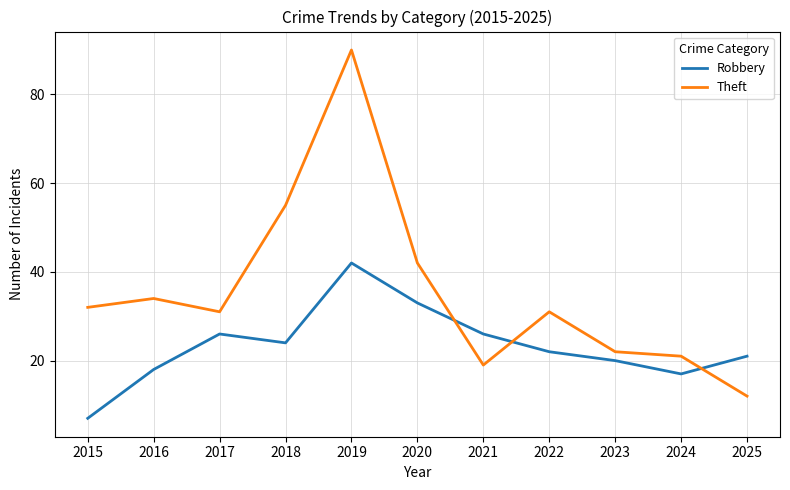

Where do Robbery and Theft first cross each other?

2020 and 2021